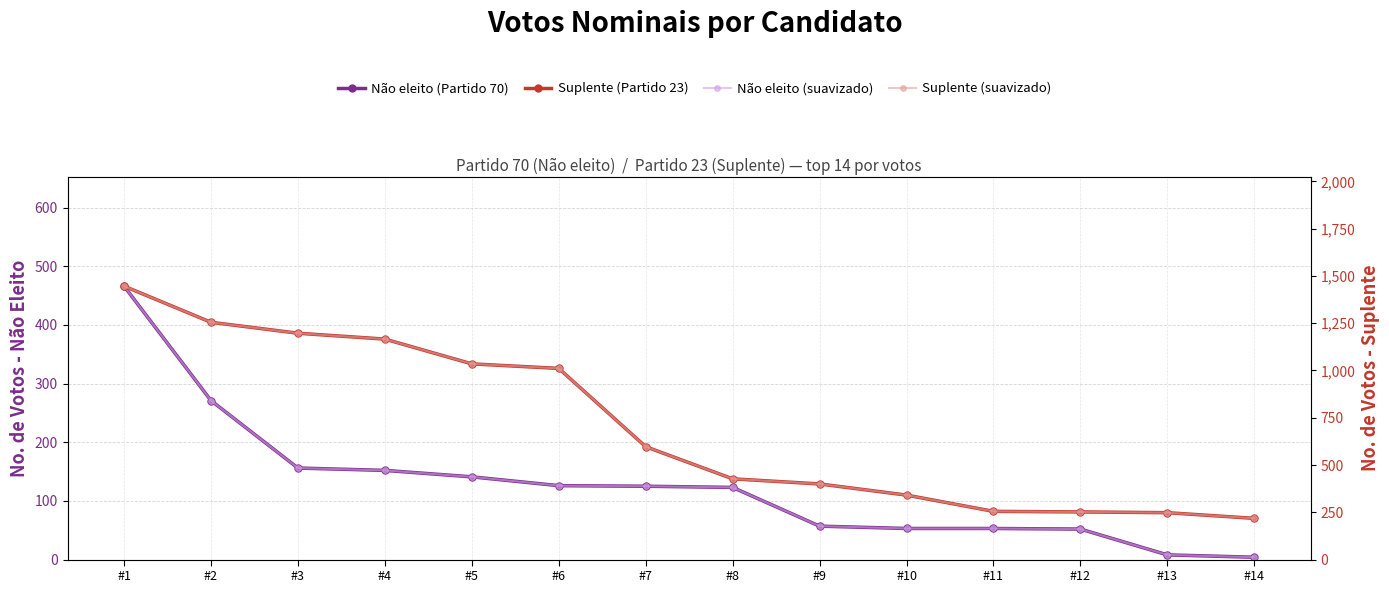

At which category does the chart reach its minimum across all series?

#14